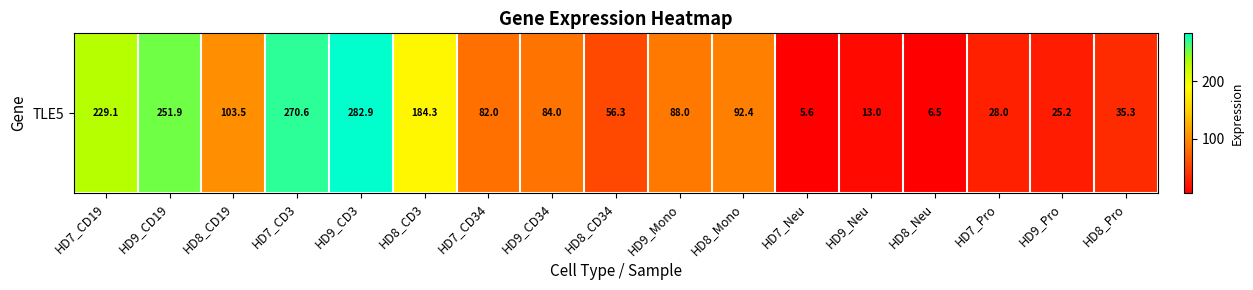

What is the difference between the values at HD8_CD19 and HD9_Pro?

78.3